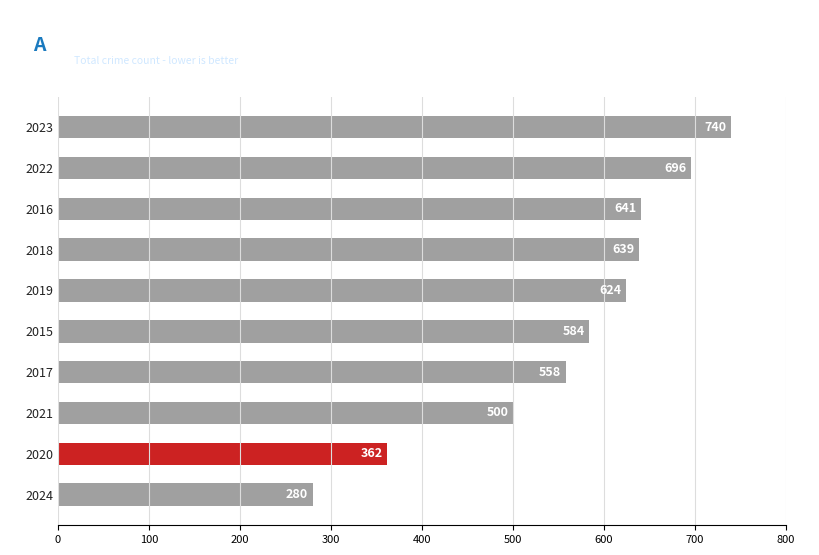

Is it true that the value at 2024 is 280?

True